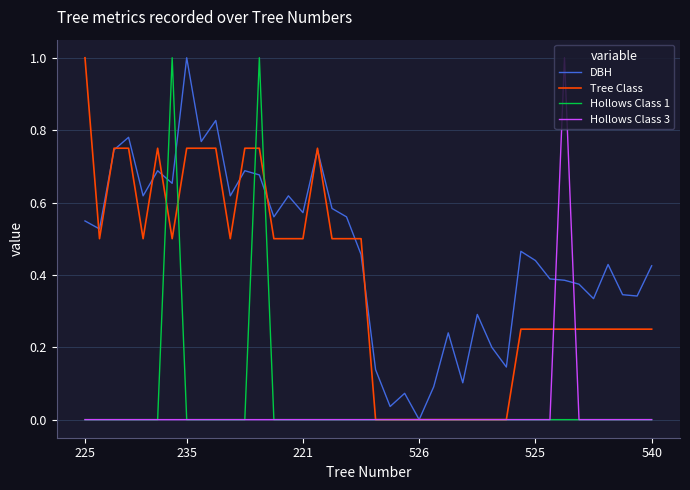

Which series has the largest total across all categories?

DBH